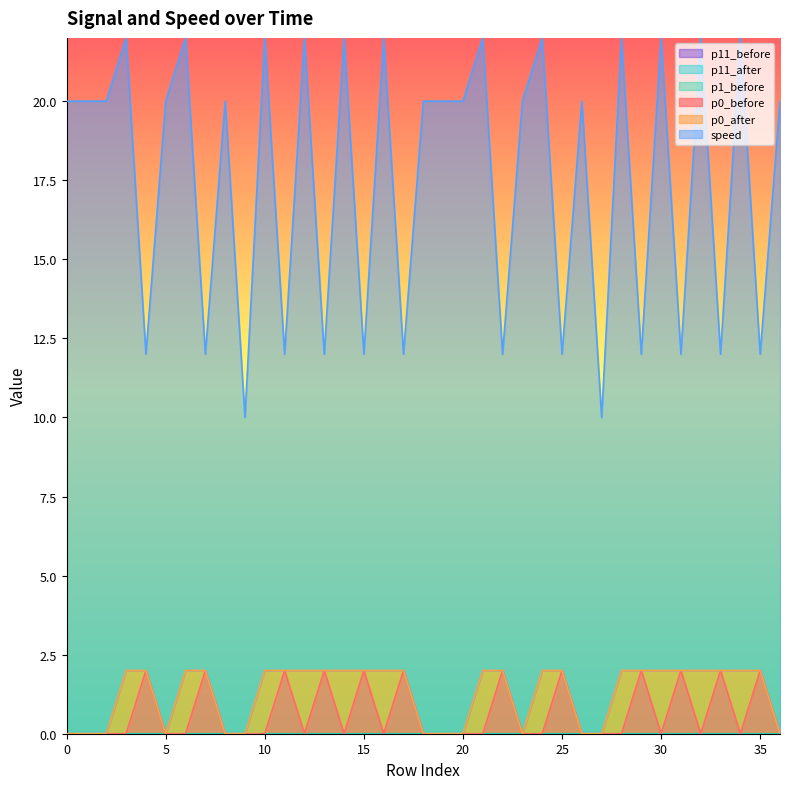

Where is the first local maximum for p0_before?

4